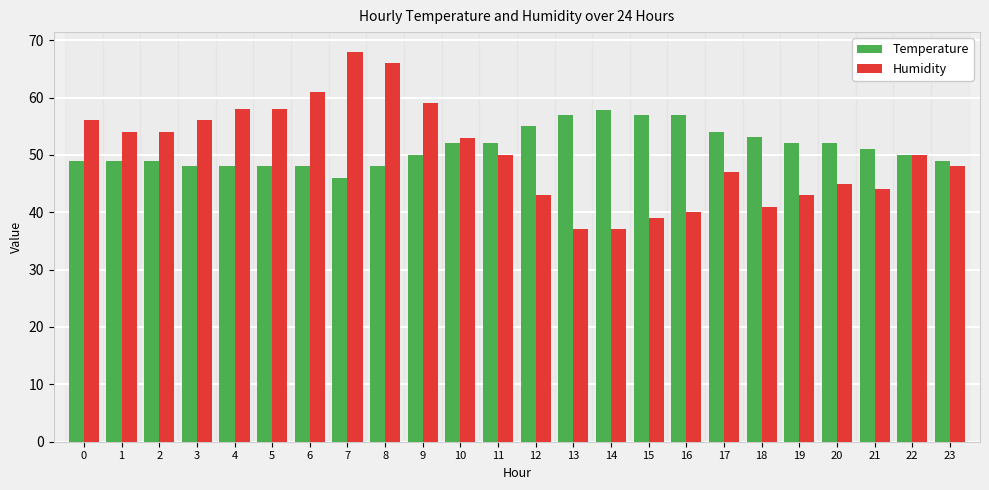

What is the value of the Humidity bar at the 17th from the left?

40.0